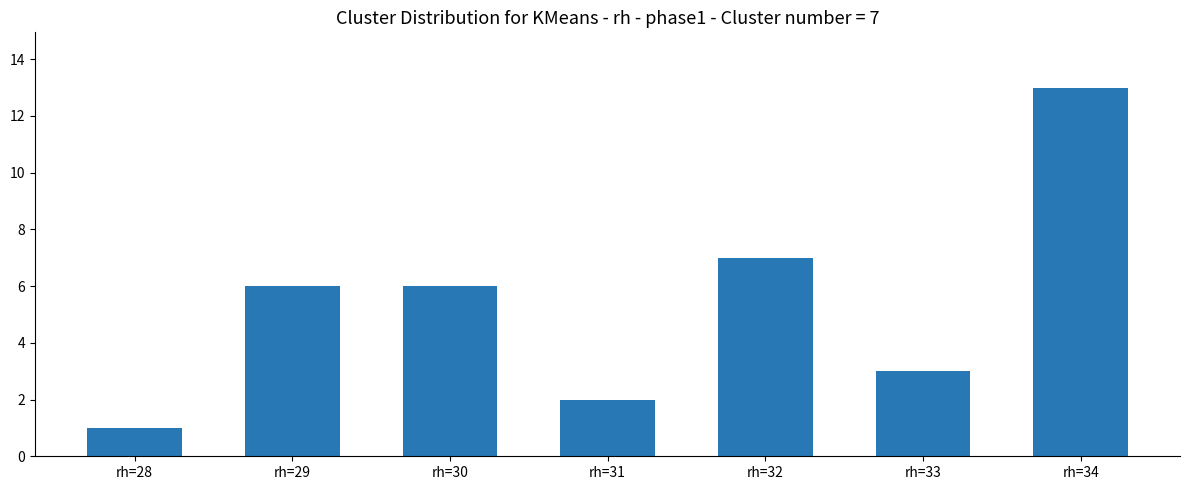

What is the minimum value shown in the chart?

1